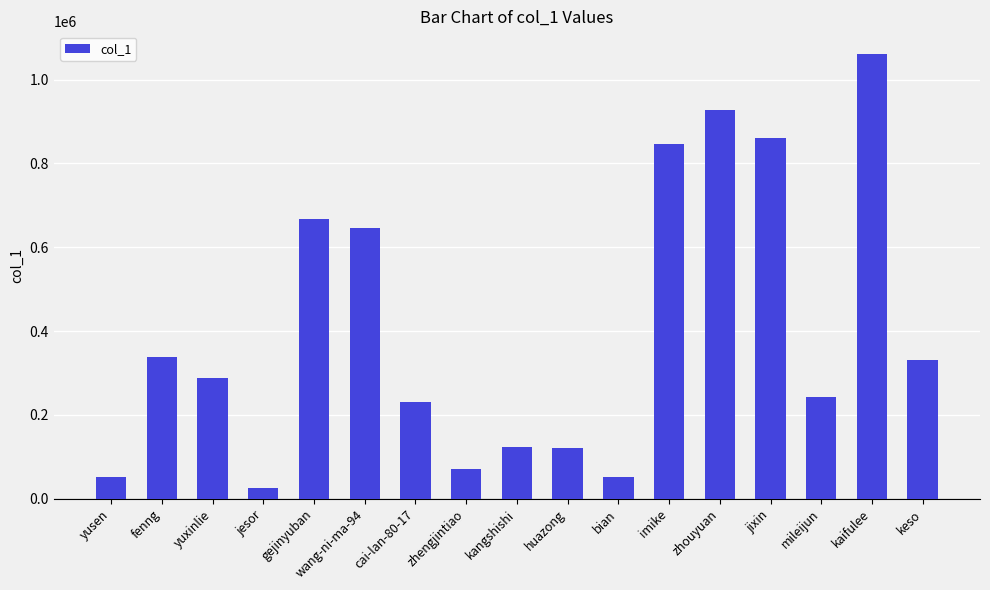

Where is the data nearest to the value 543548?

wang-ni-ma-94